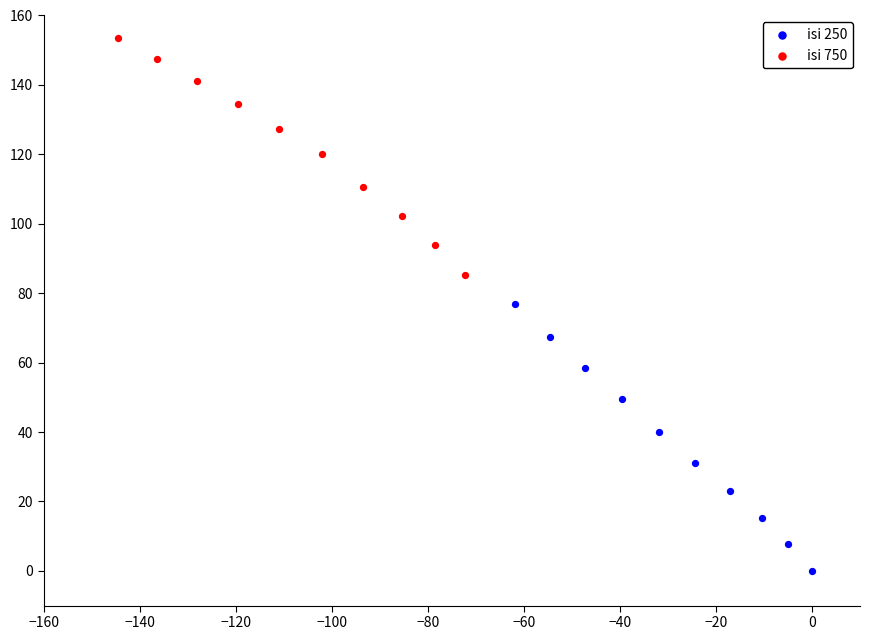

Which series reaches the minimum Y coordinate?

isi 250